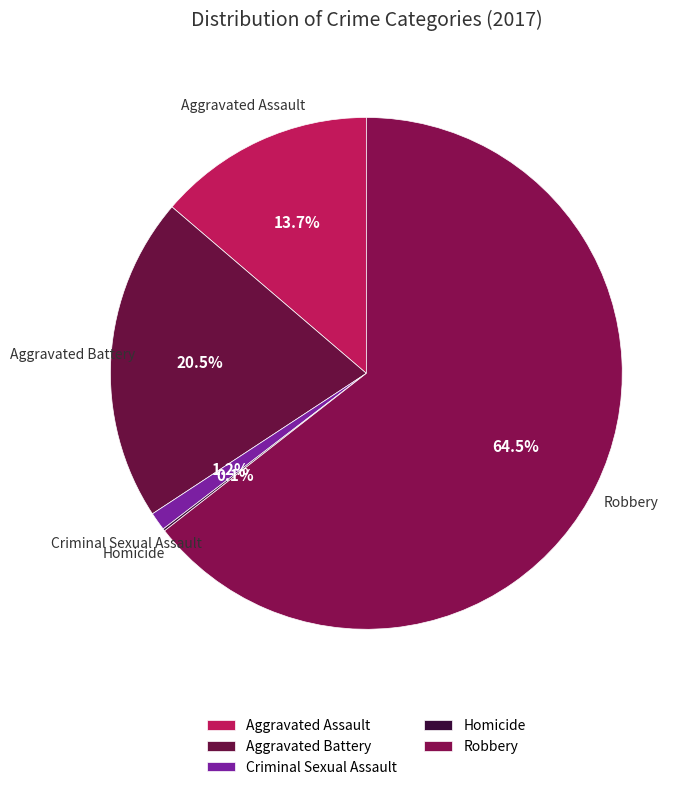

What is the ratio of the value at Aggravated Battery to the value at Robbery?

0.3